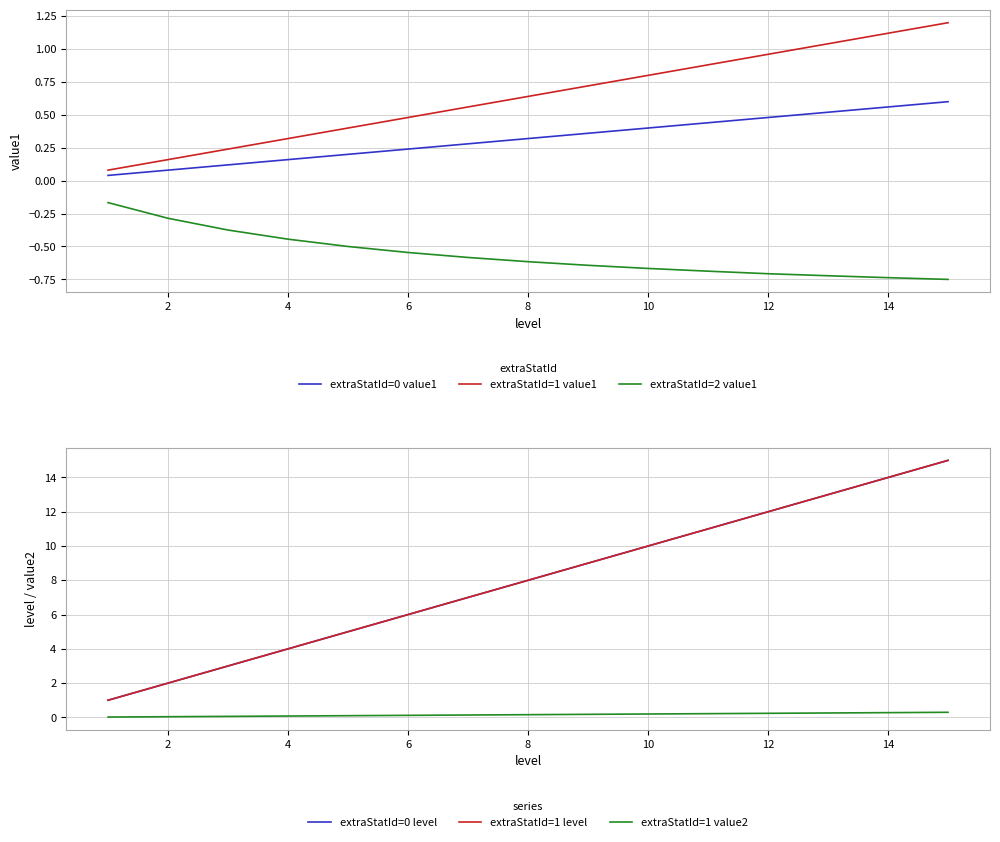

True or false: extraStatId=2 value1 and extraStatId=0 value1 intersect in this chart.

False